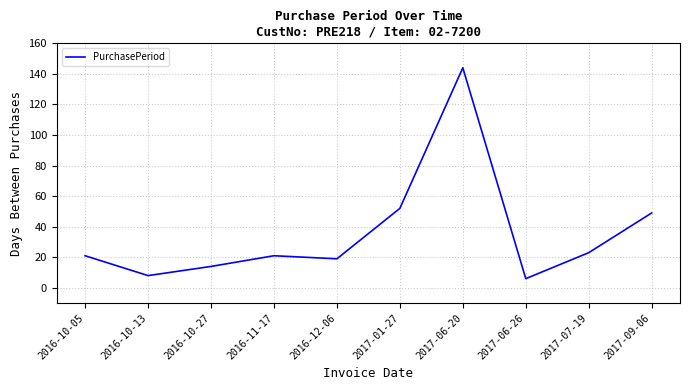

What is the difference between the values at 2017-06-20 and 2016-10-27?

130